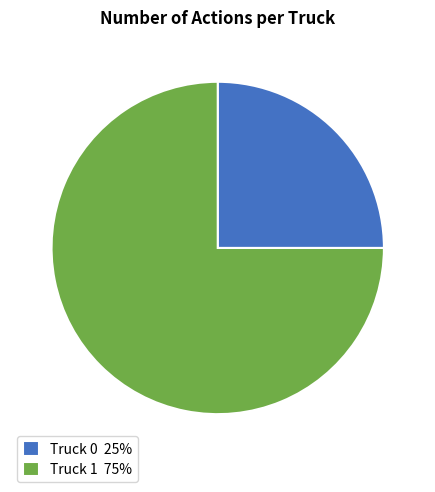

What is the largest slice in the pie chart?

Truck 1